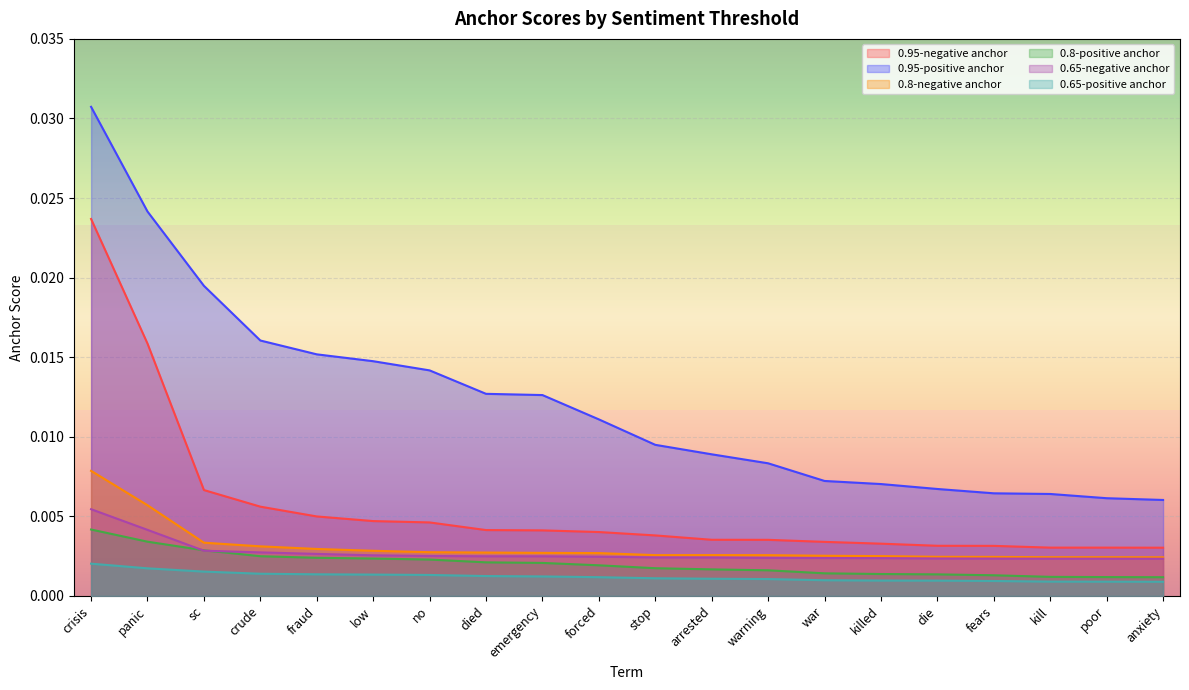

What are all the series names shown in the legend?

0.95-negative anchor, 0.95-positive anchor, 0.8-negative anchor, 0.8-positive anchor, 0.65-negative anchor, 0.65-positive anchor